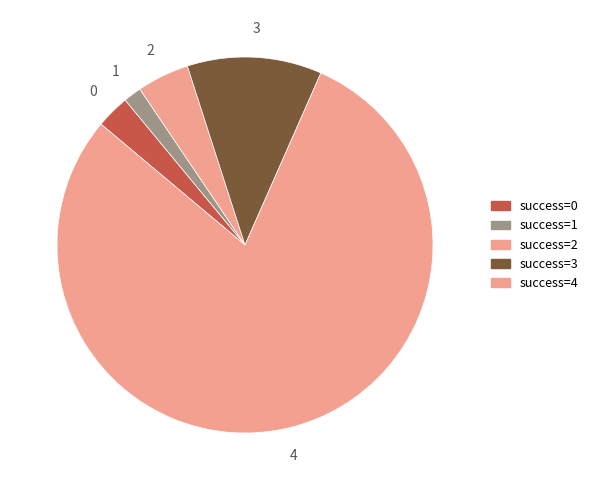

How many segments does this pie chart have?

5